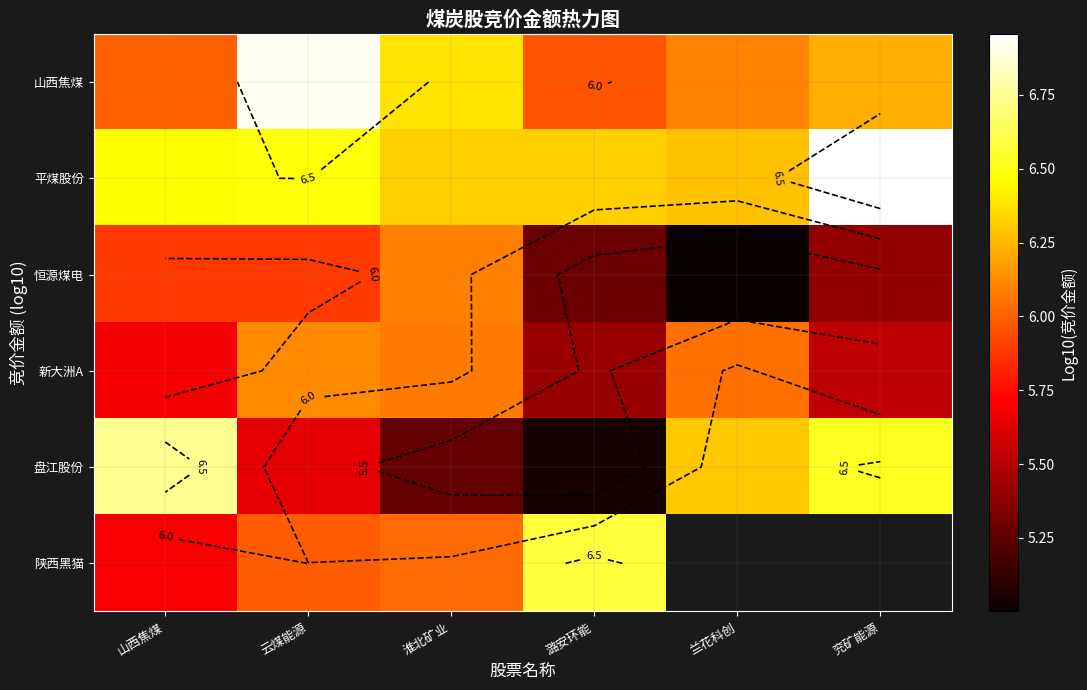

What is the sum of the 平煤股份 values at 兰花科创 and 潞安环能?

12.6